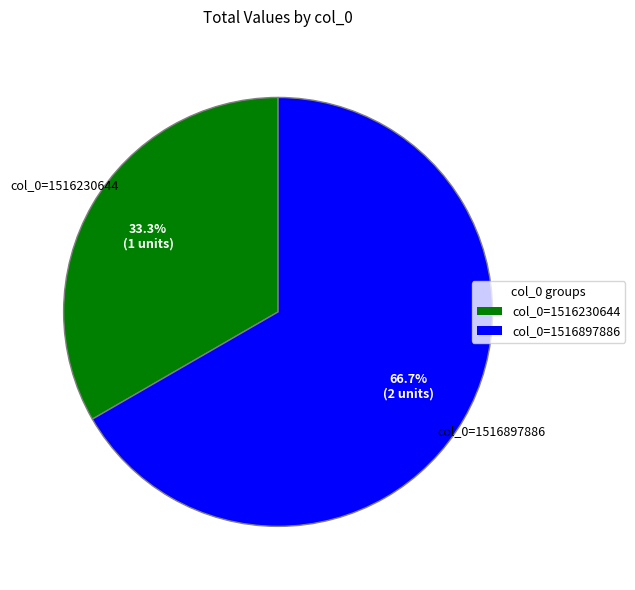

Count the number of slices in the pie.

2